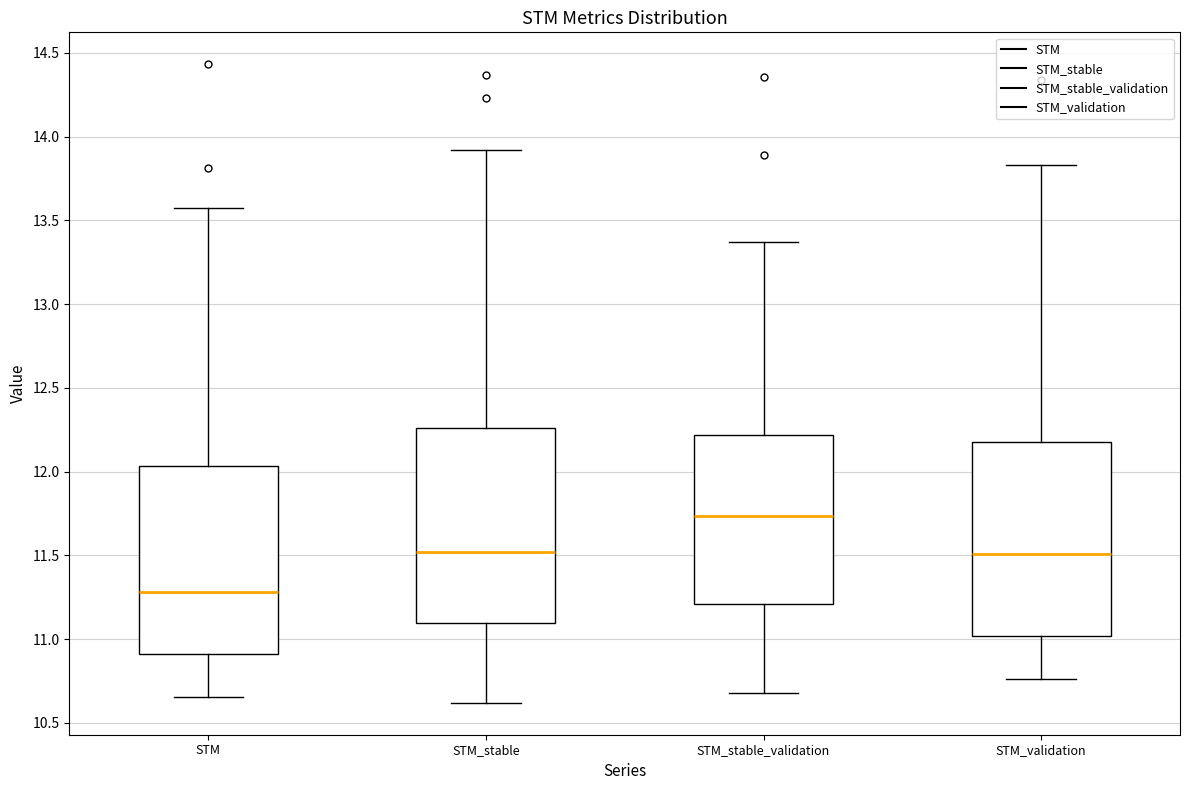

Where does the median line of the box for STM sit on the y-axis? The values are not printed on the chart, so give them approximately, as read against the axis.

11.30